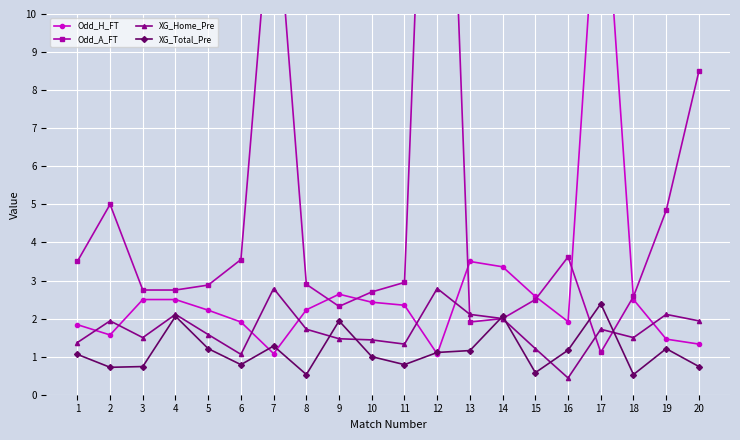

At which category does the chart reach its peak across all series?

12